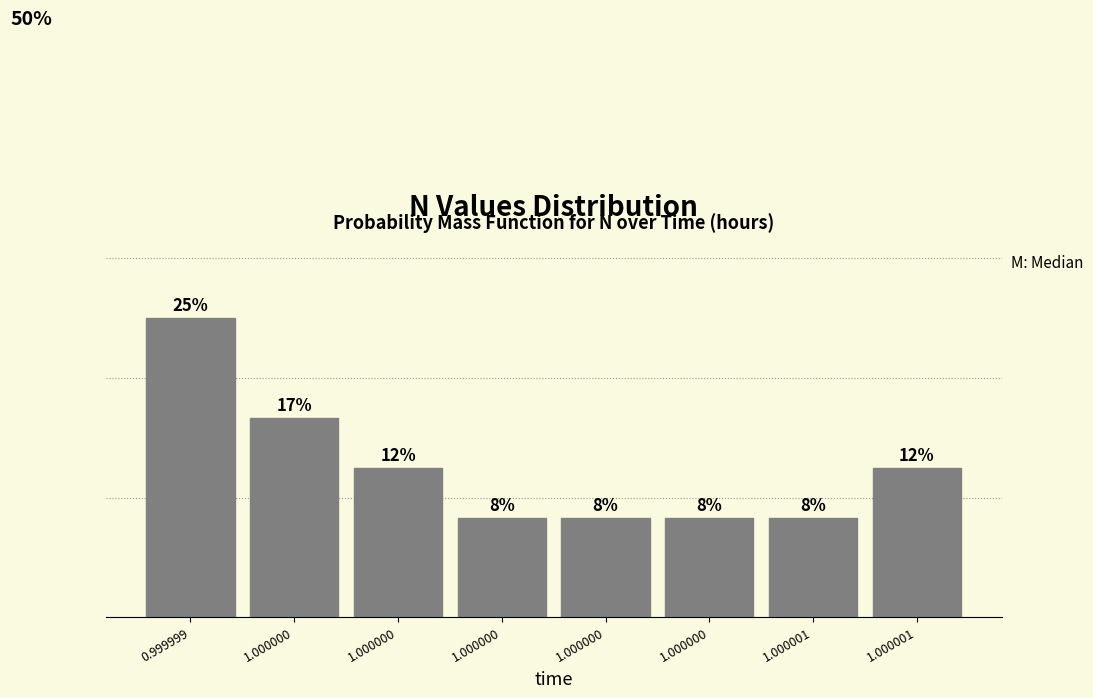

Does the chart contain any negative values?

No